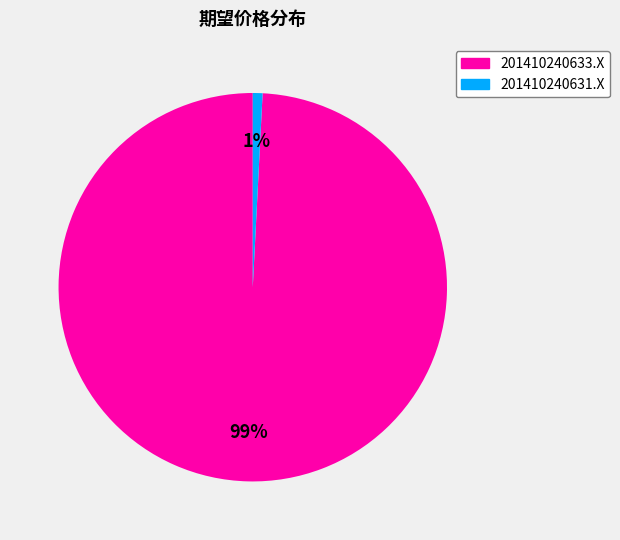

Is it true that 201410240631.X is 1% of the pie?

True